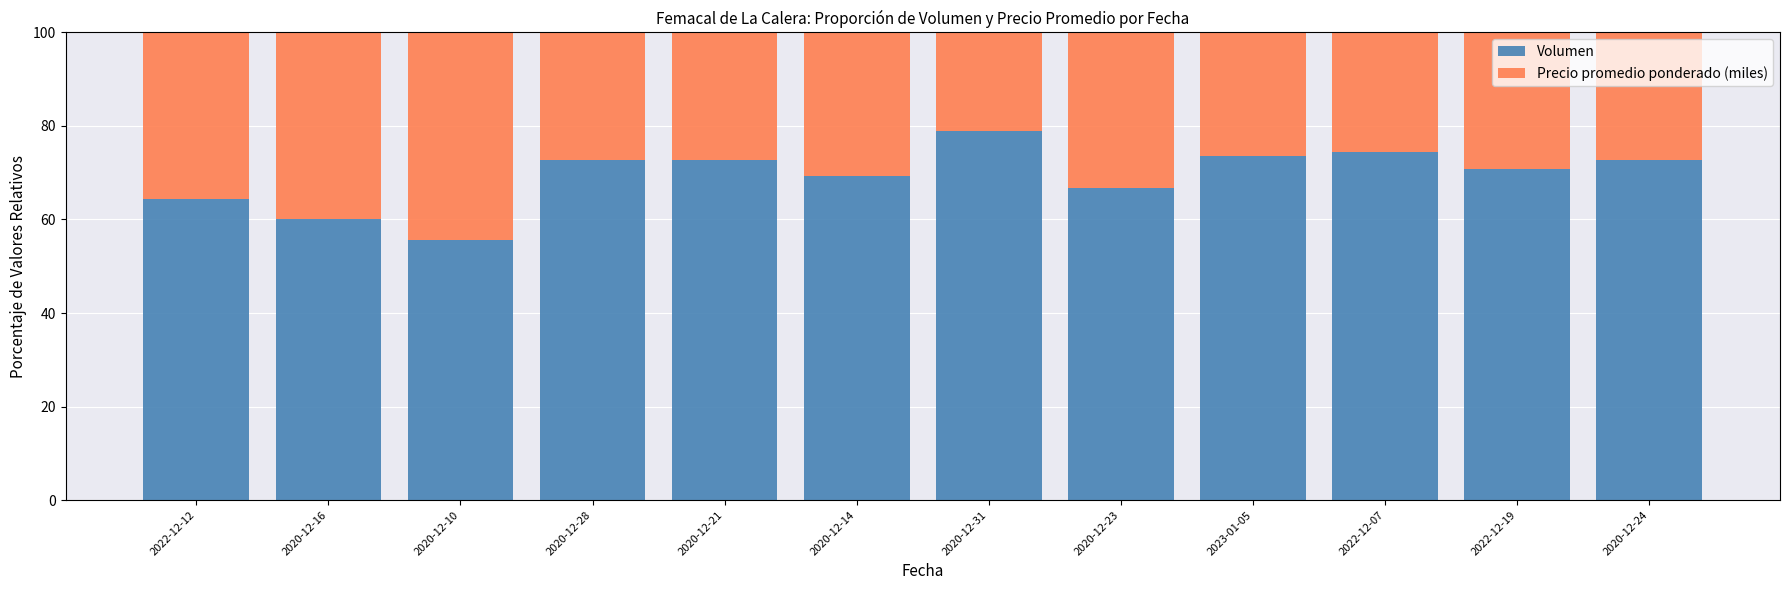

What is the difference between the Volumen values at 2020-12-21 and 2022-12-19?

1.8